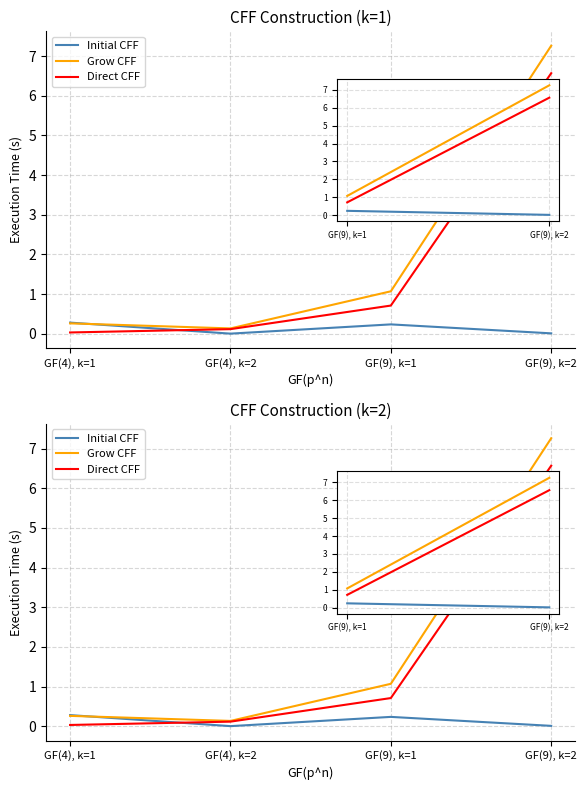

Reading left to right, transcribe all the data shown in this chart.

Initial CFF: GF(4), k=1=0.3	GF(4), k=2=0.0	GF(9), k=1=0.2	GF(9), k=2=0.0
Grow CFF: GF(4), k=1=0.3	GF(4), k=2=0.1	GF(9), k=1=1.1	GF(9), k=2=7.3
Direct CFF: GF(4), k=1=0.0	GF(4), k=2=0.1	GF(9), k=1=0.7	GF(9), k=2=6.6